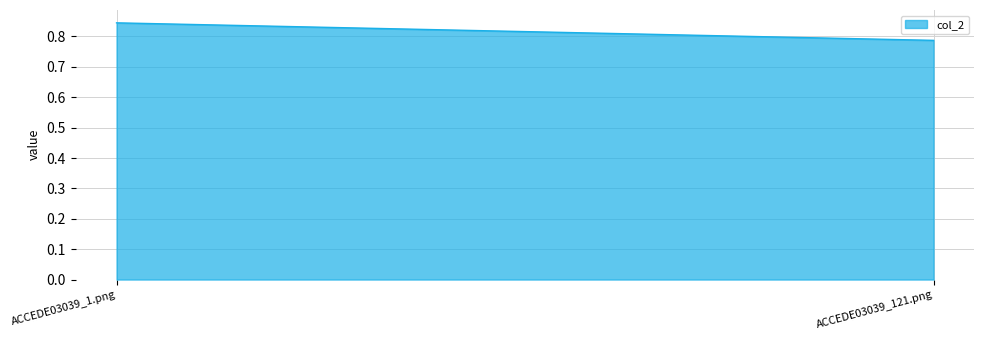

Count the values in the range 0 to 1.

2